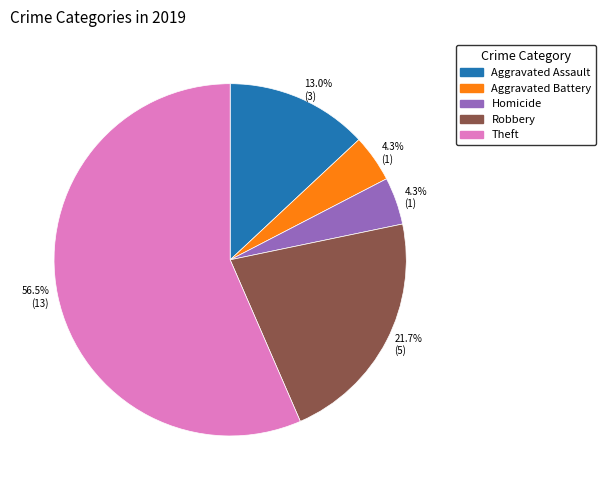

Is there any slice that represents more than half of the pie?

Yes